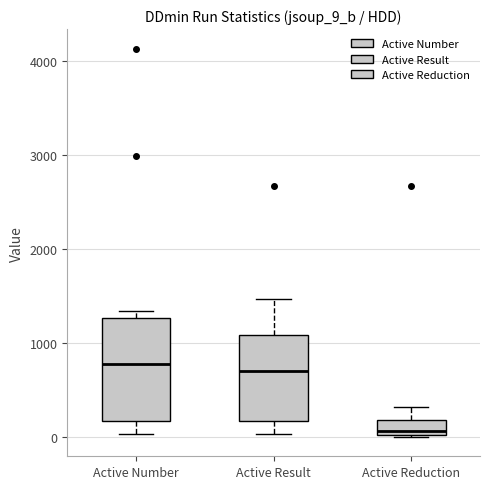

Which box is the tallest, from its lower edge to its upper edge?

Active Number